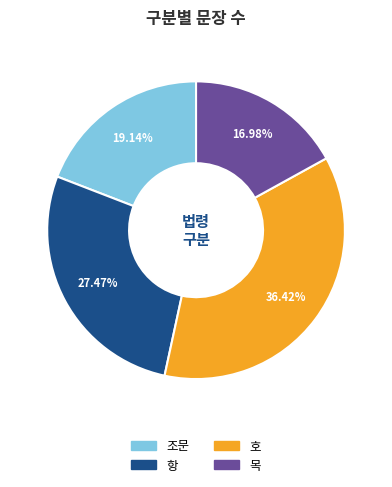

How many slices are in this pie chart?

4